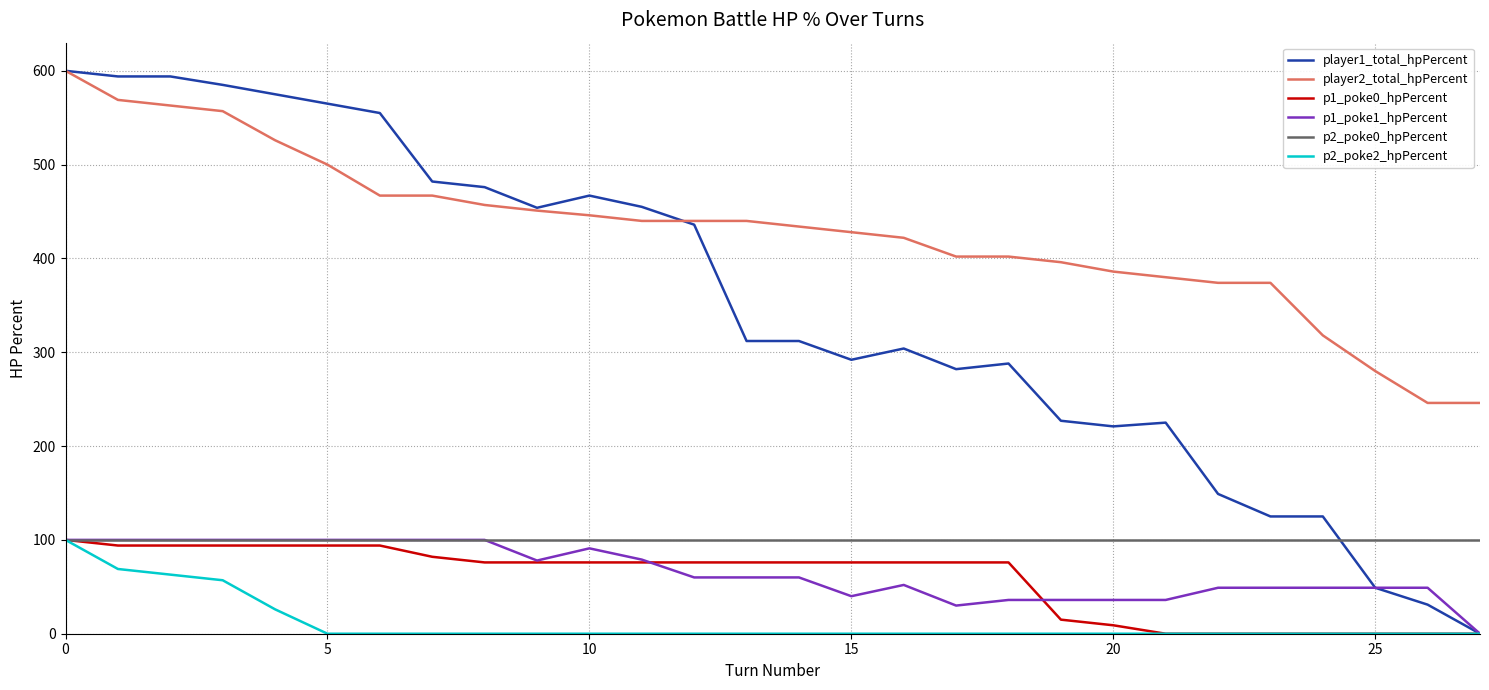

Is this an area chart (filled region under the line)?

No